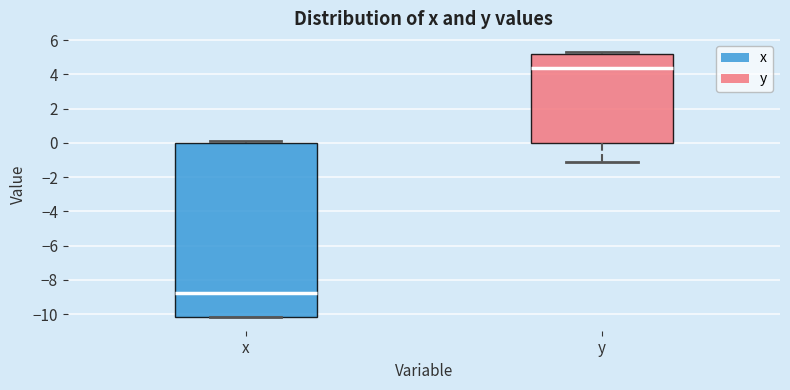

Where is the lower edge of the box for x on the y-axis? The values are not printed on the chart, so give them approximately, as read against the axis.

-10.2